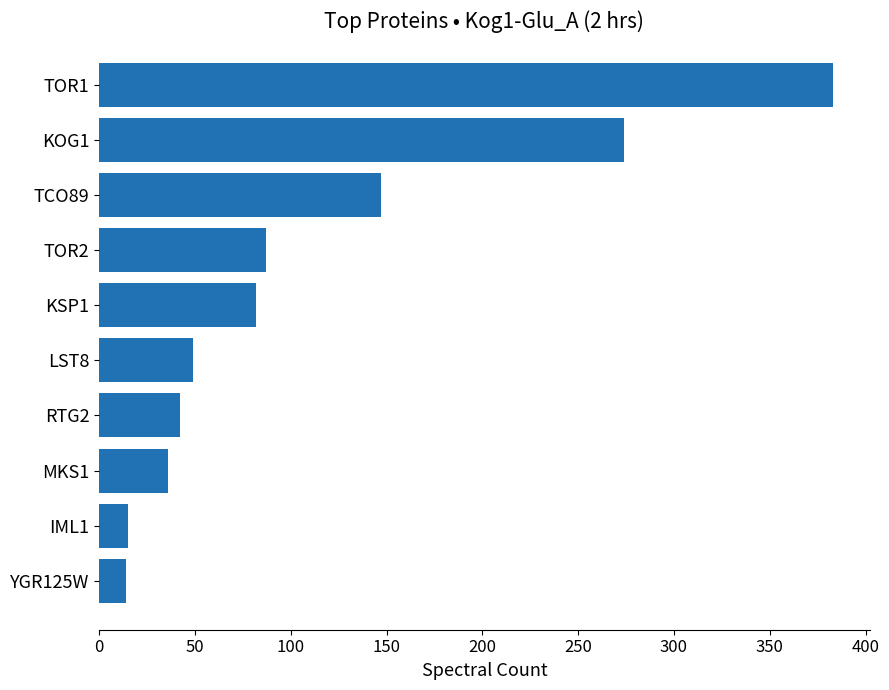

What is the sum of all values?

1129